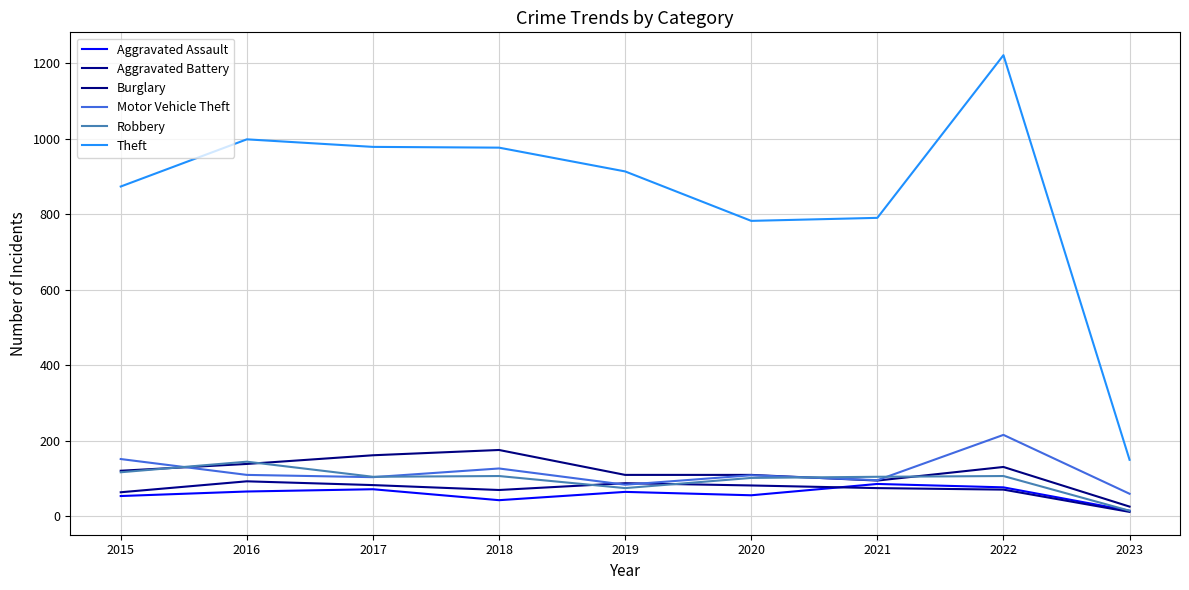

Count the number of categories in the chart.

9